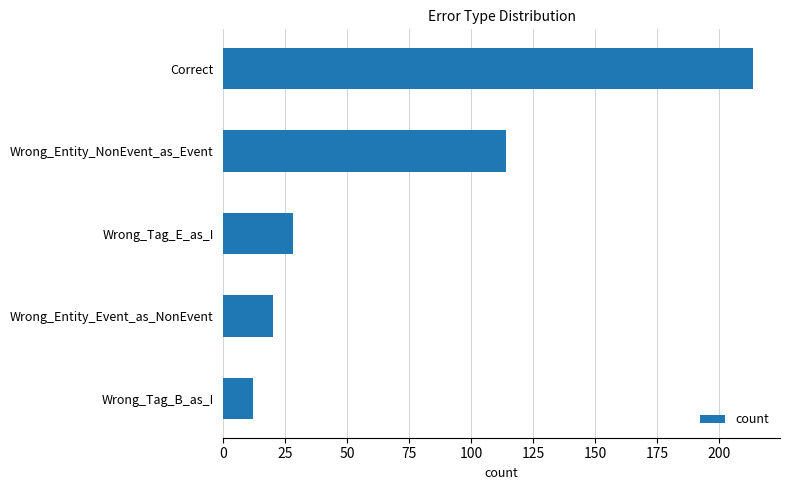

How many distinct data groups are displayed?

1